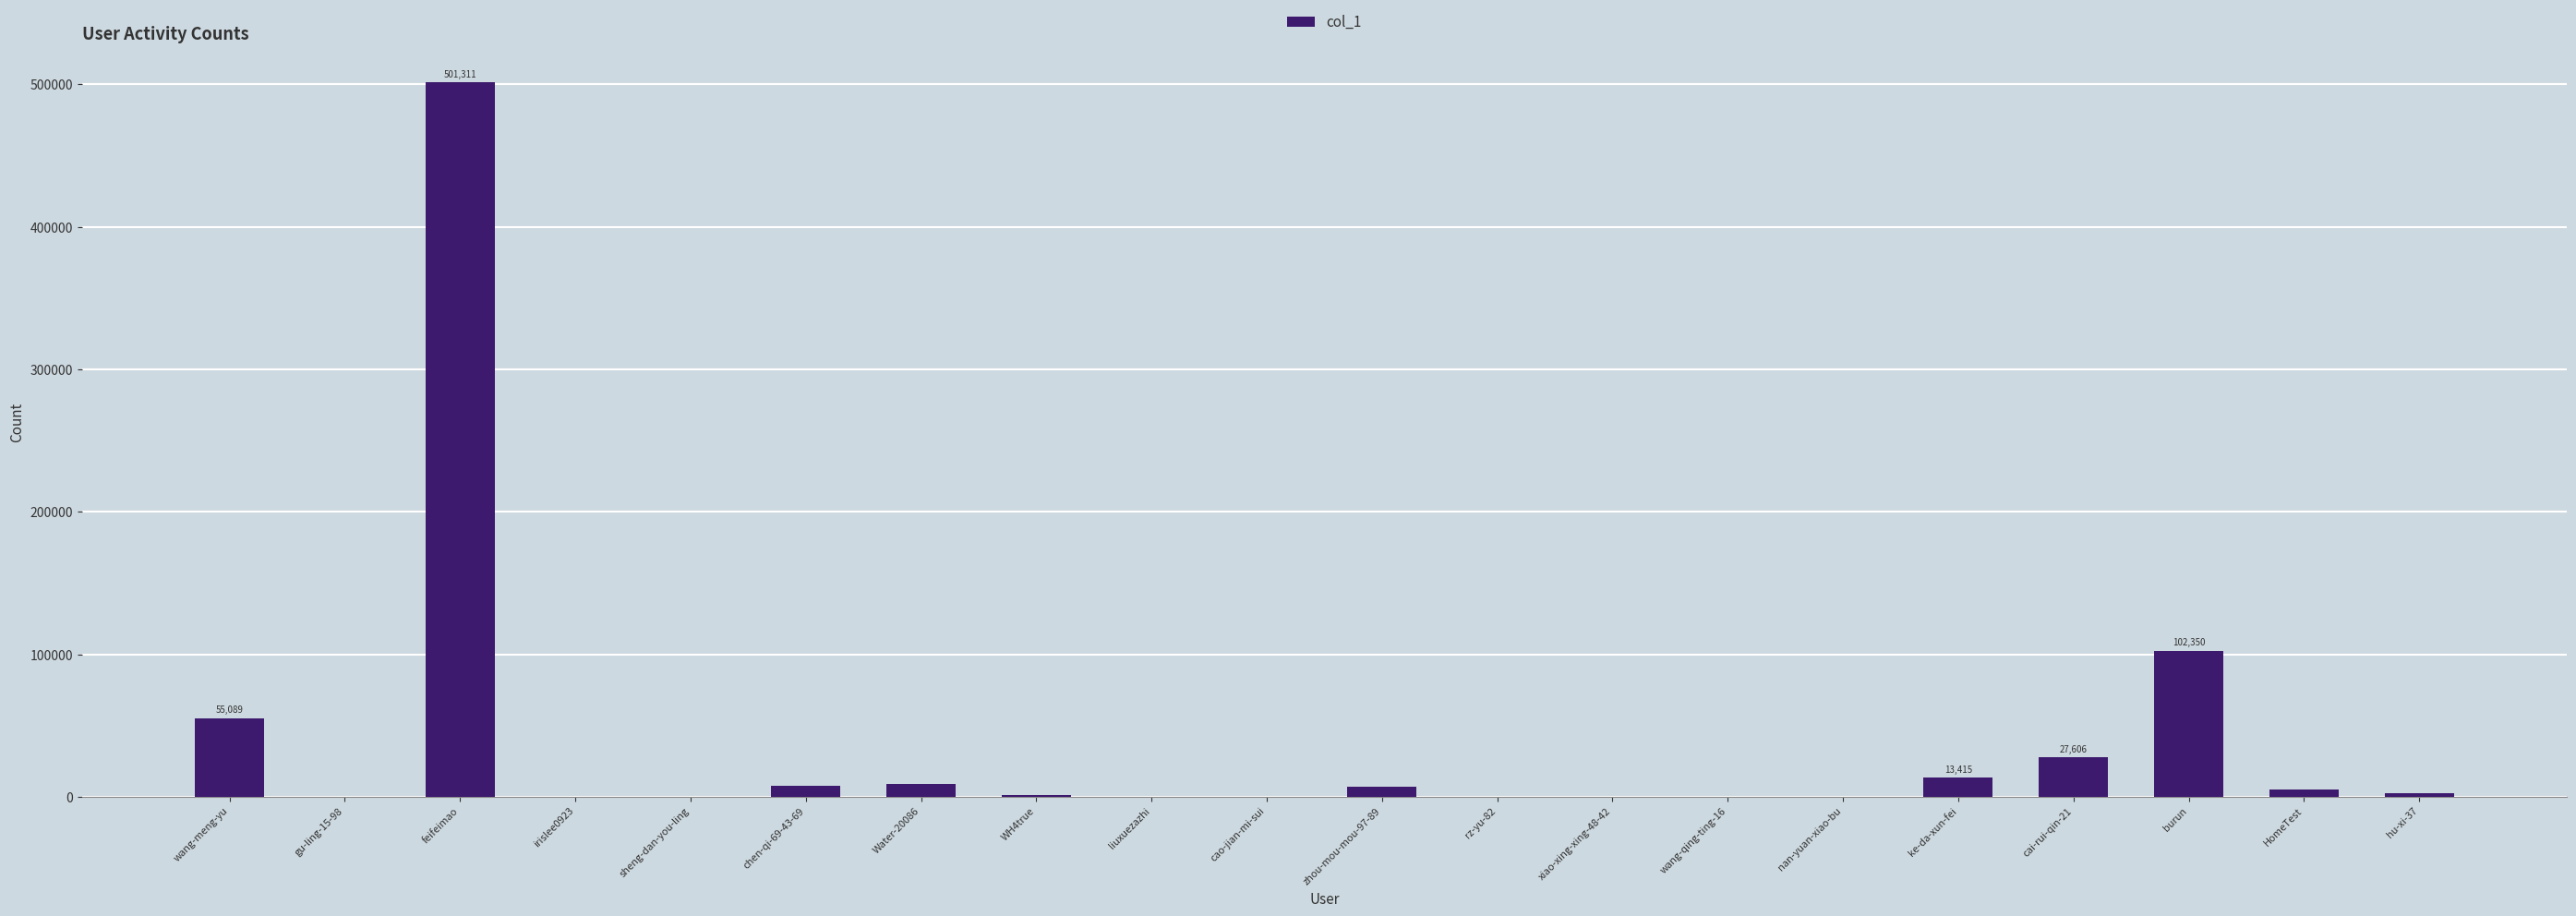

The chart shows a value of 34972 at wang-meng-yu. True or false?

False